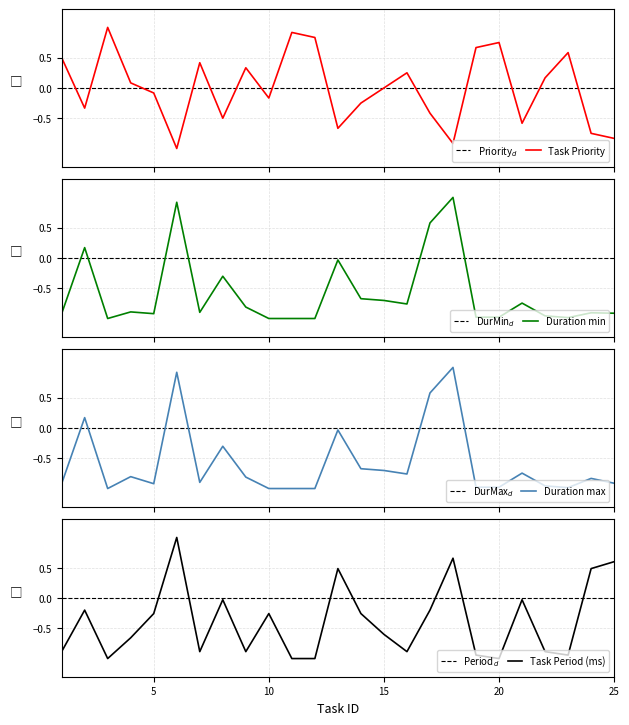

Where is the first local maximum for Duration max?

2